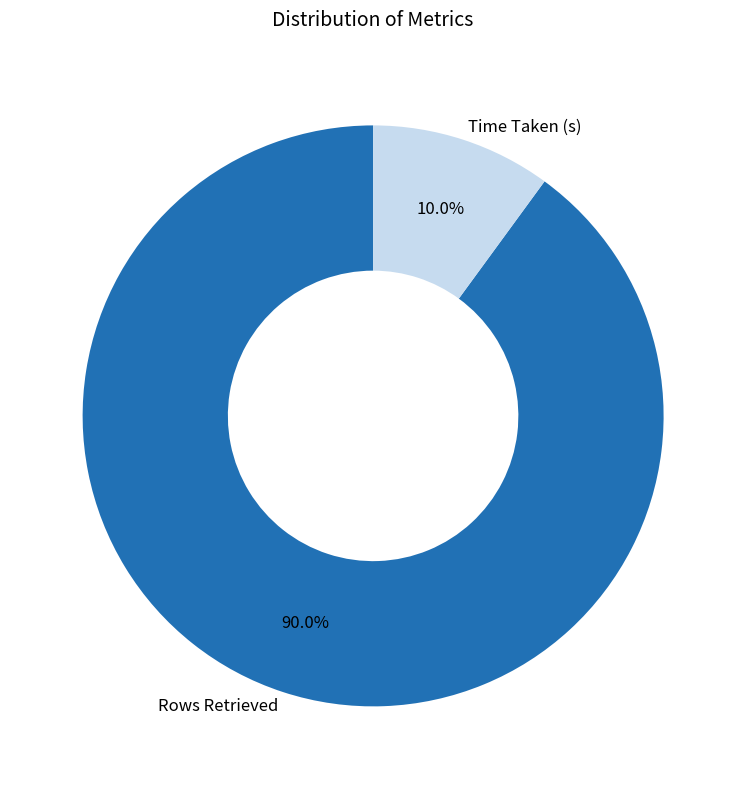

Do Time Taken (s) and Rows Retrieved together represent more than half of the pie?

Yes